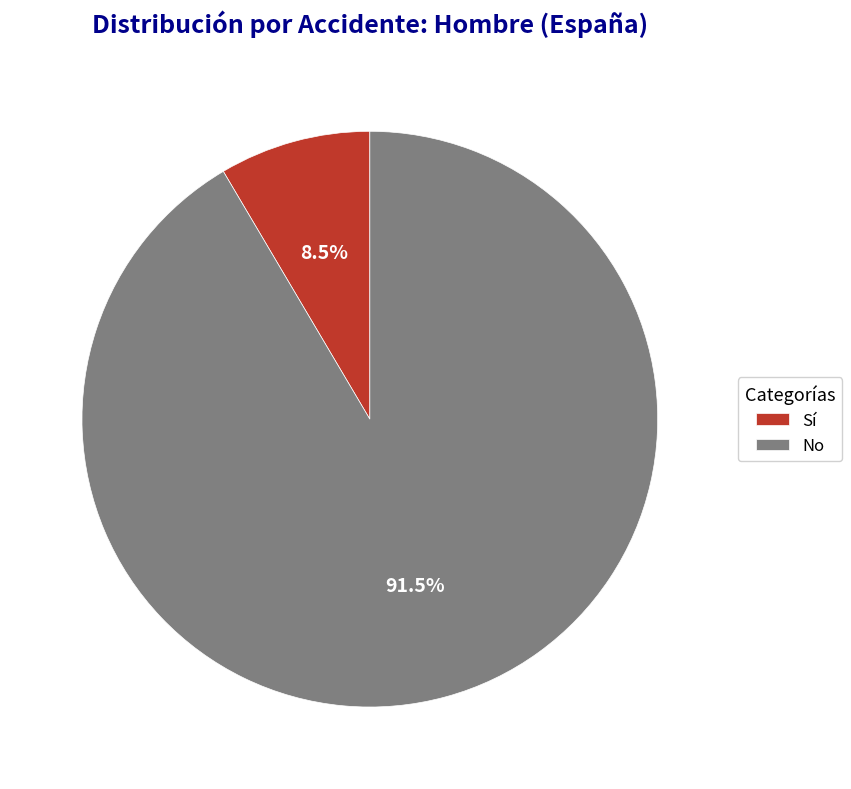

Between No and Sí, which is larger?

No